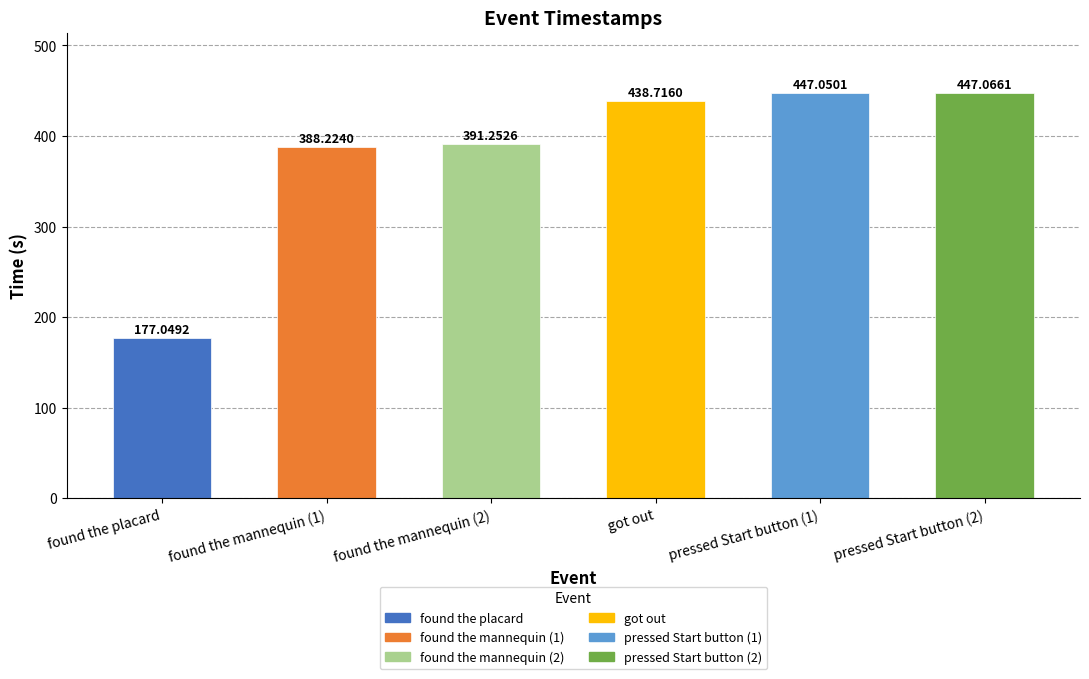

At which label does the data first exceed 438?

got out